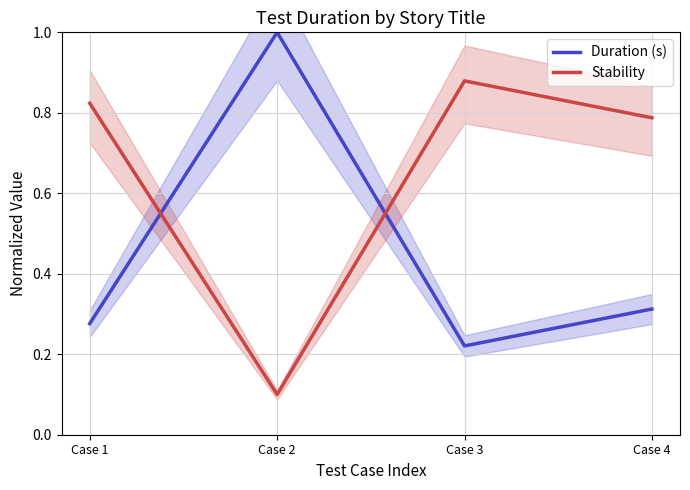

How many distinct data groups are displayed?

2